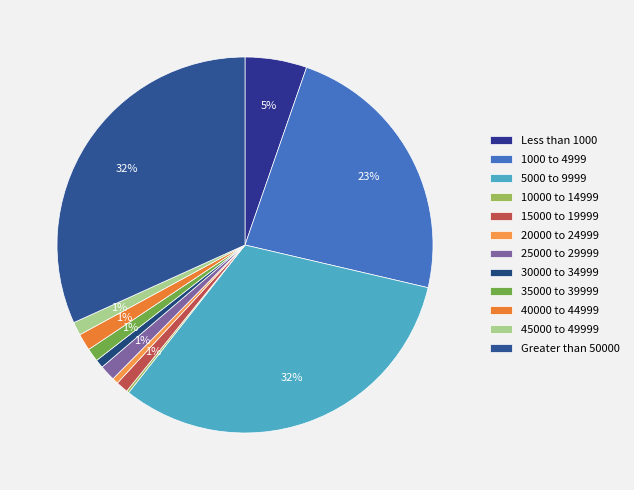

How many segments does this pie chart have?

12